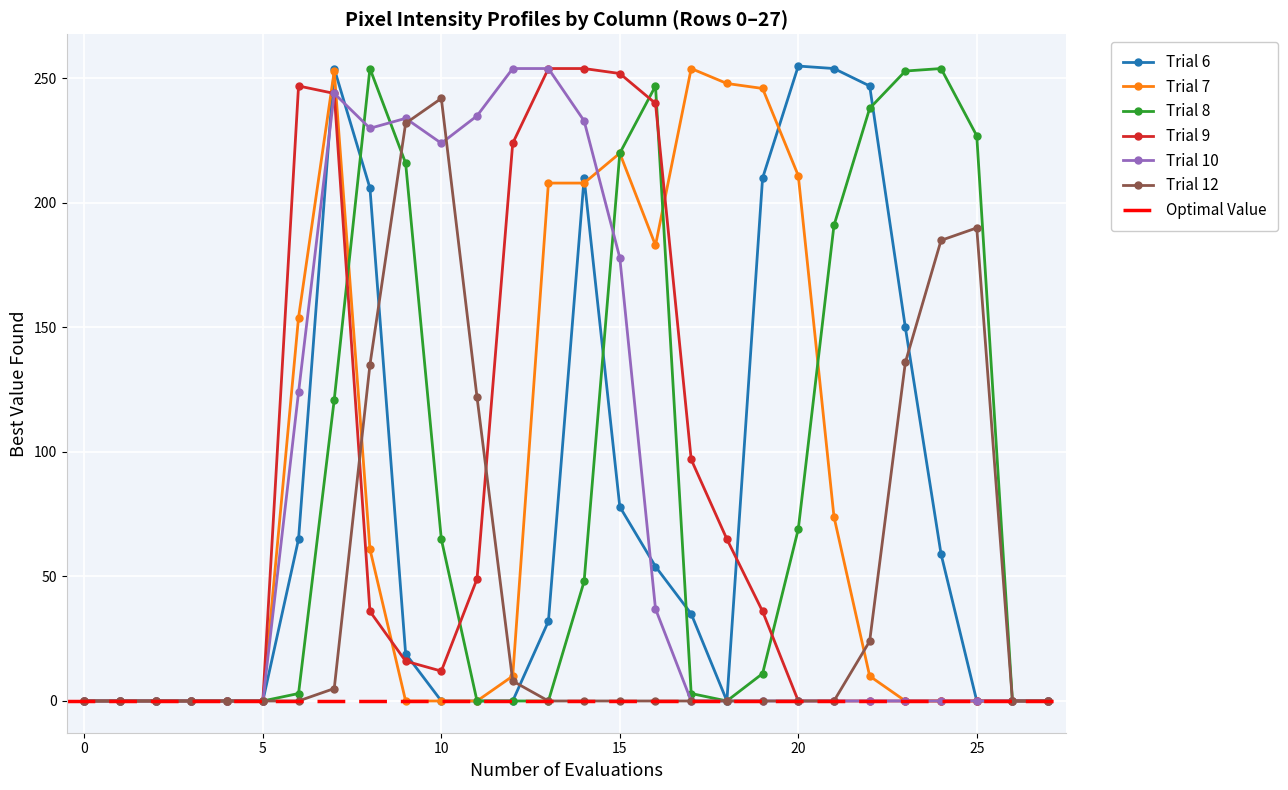

True or false: Trial 7 has more than 2 points higher than both neighbors.

True